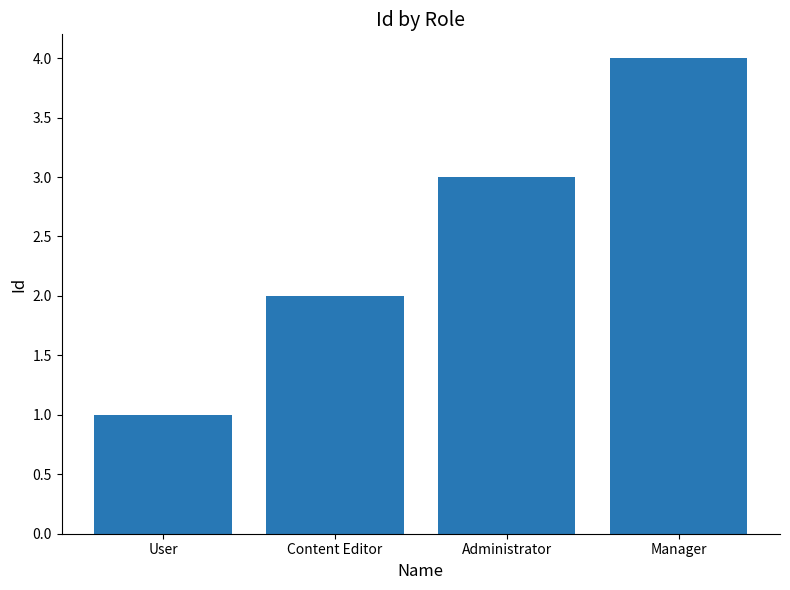

Reading left to right, list all the values displayed in this chart.

User=1	Content Editor=2	Administrator=3	Manager=4